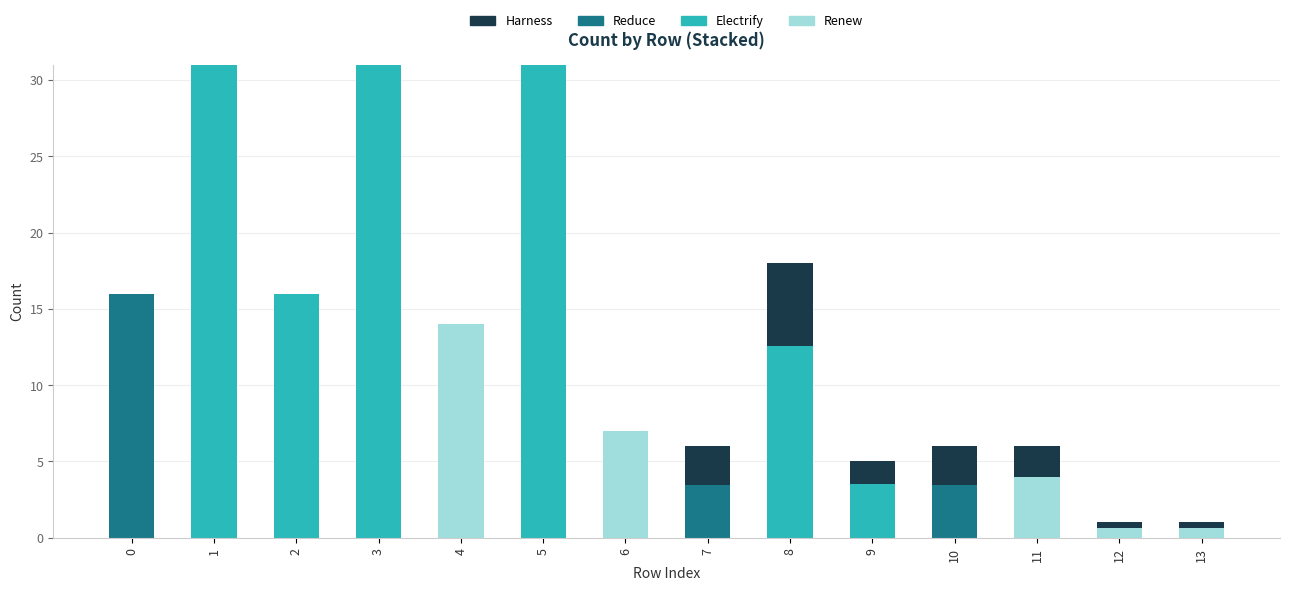

What is the highest value of the Renew series?

14.0